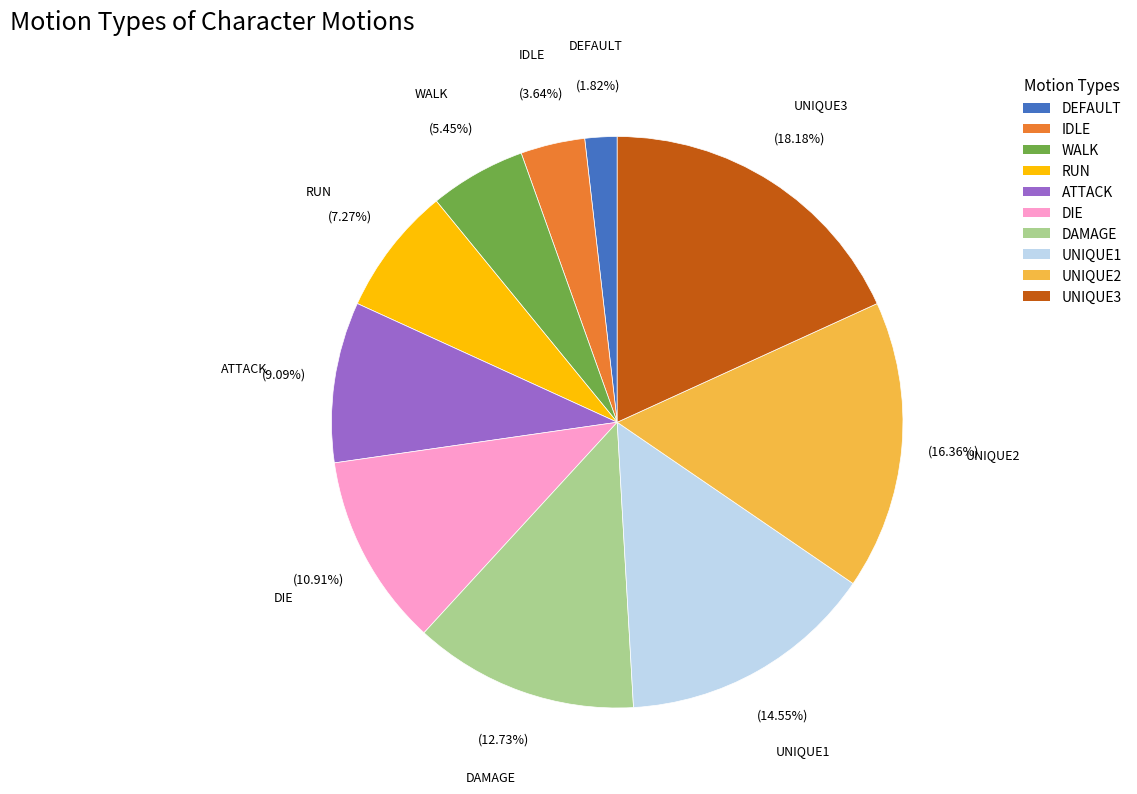

What percentage do DEFAULT and WALK together represent?

7.3%